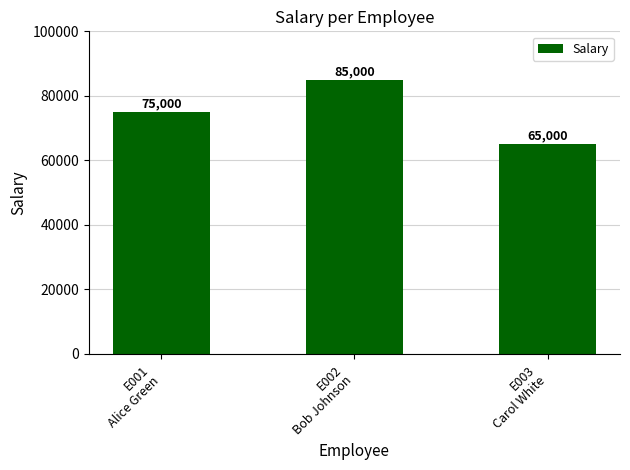

List the labels in order of value, largest first.

E002
Bob Johnson, E001
Alice Green, E003
Carol White